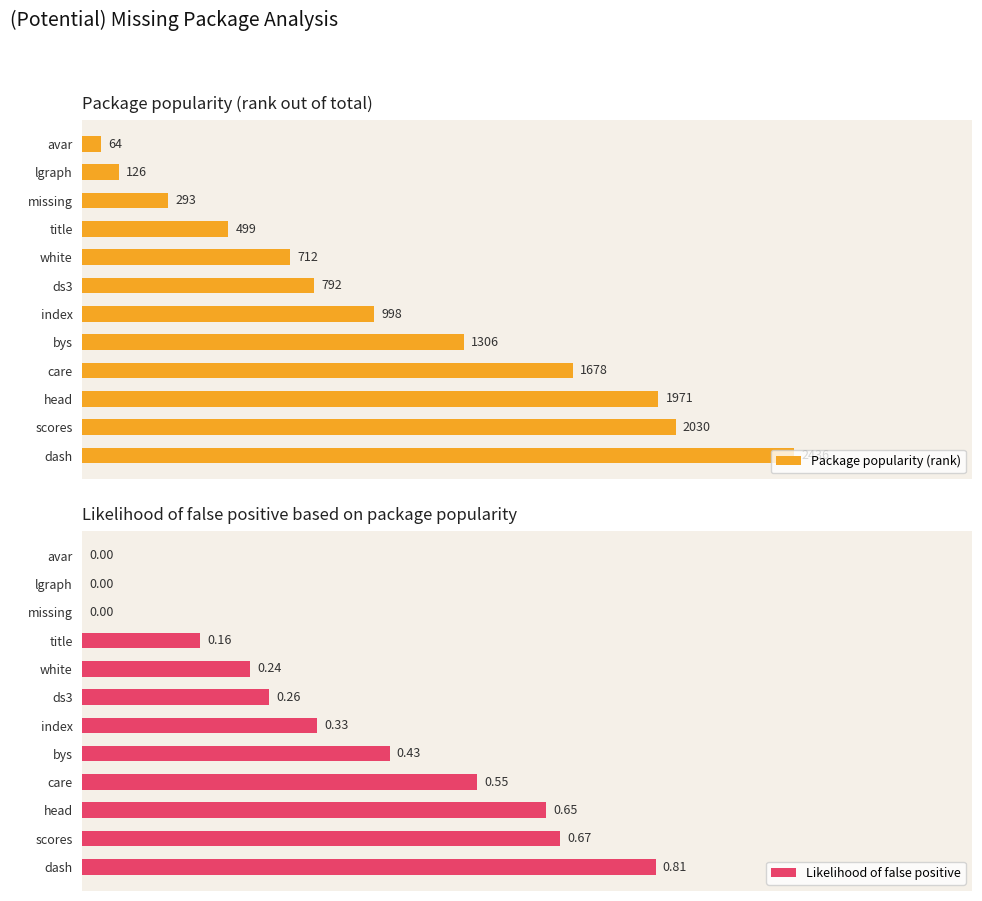

Which has a higher value, missing or bys?

bys